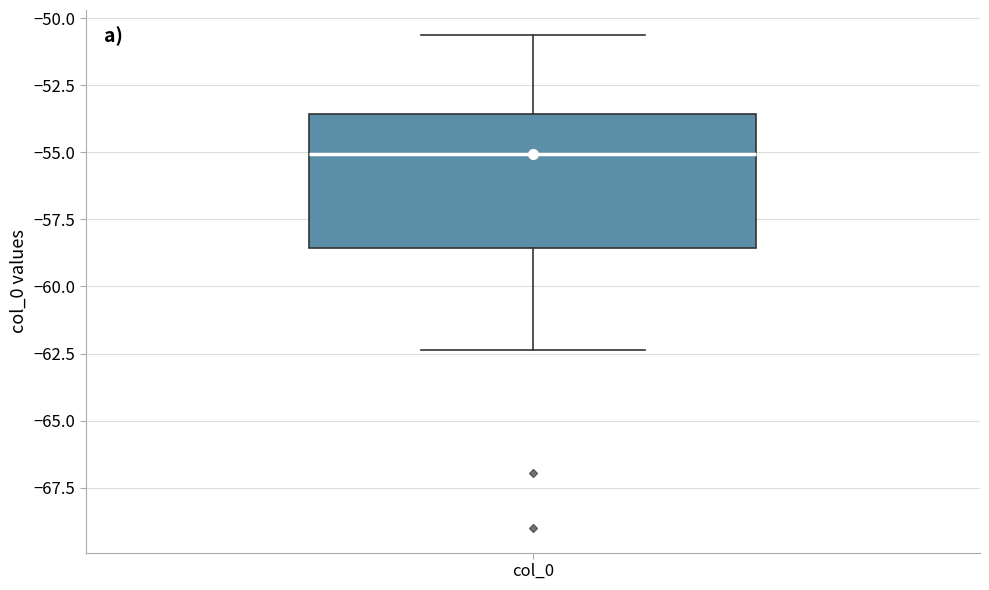

Read this box plot against the y-axis: the position of the median line, the range covered by the box, and the ends of both whiskers. The values are not printed on the chart, so give them approximately, as read against the axis.

median -55.0, box -58.5 to -53.5, whiskers -62.5 to -50.5